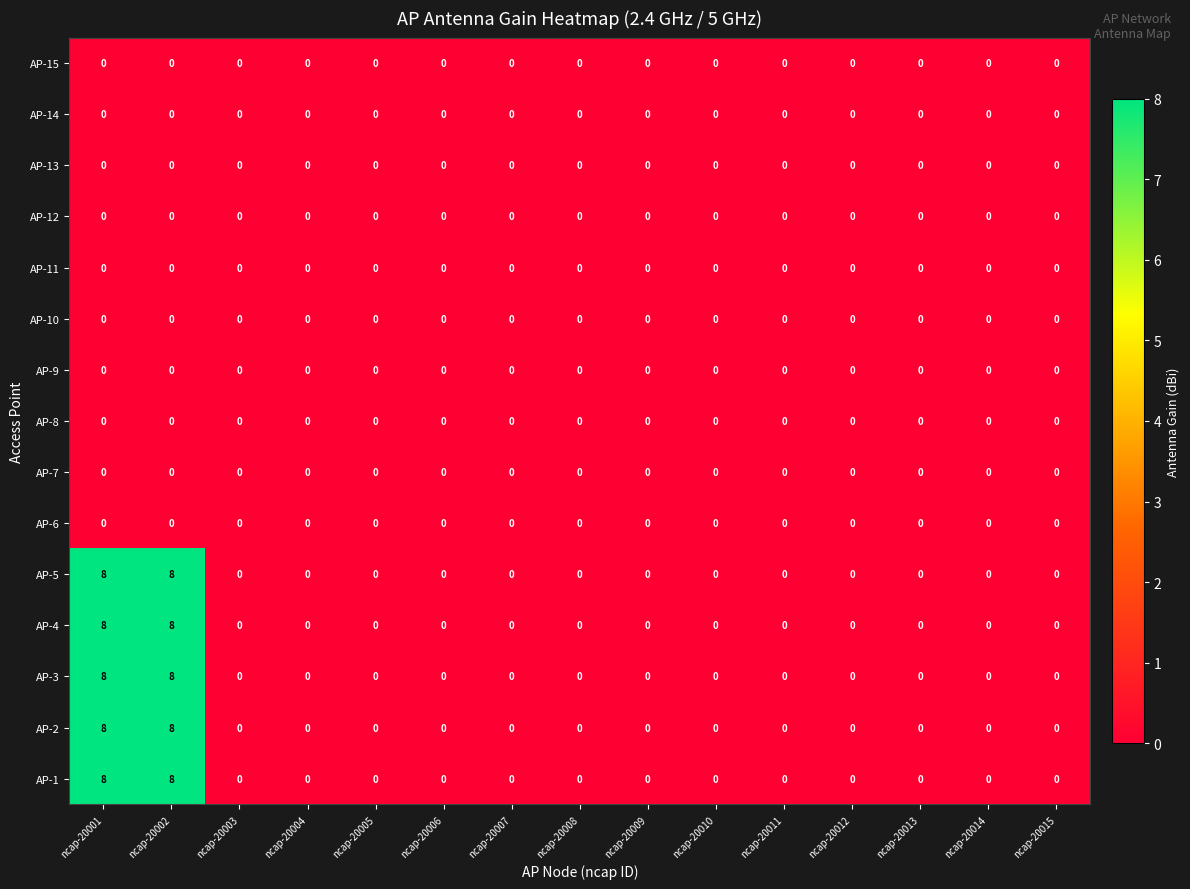

What is the maximum value shown in the chart?

8